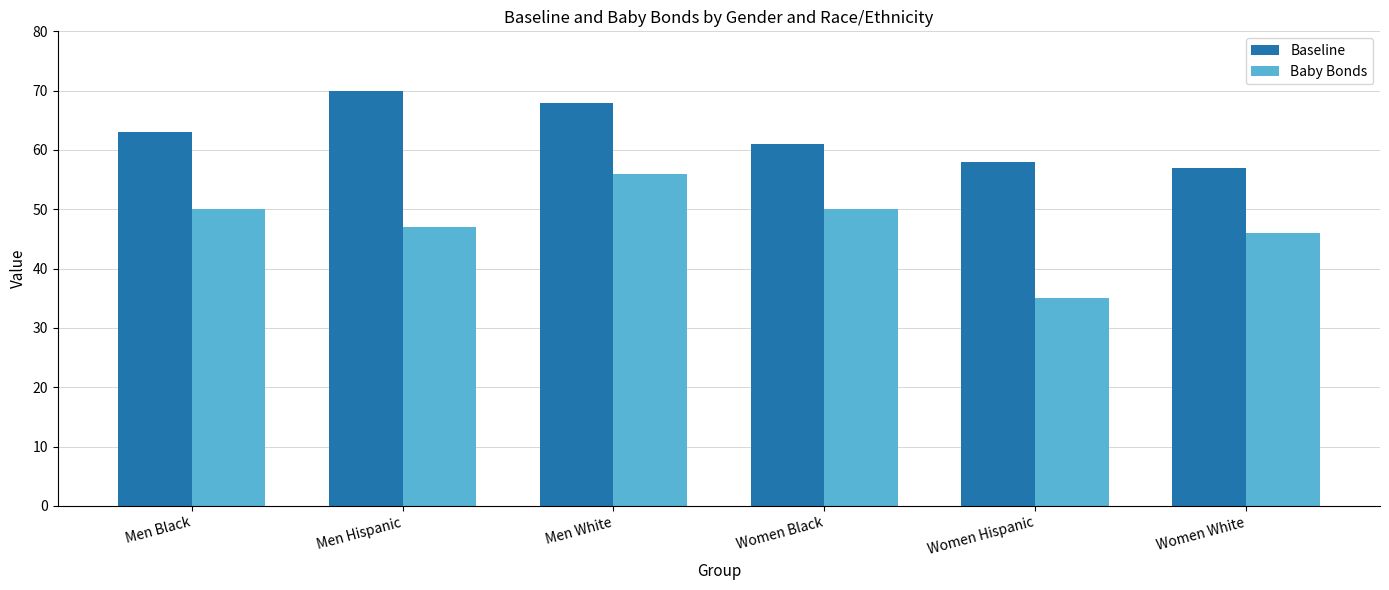

What is the approximate value of Baseline at Women Black, to the nearest 5?

60